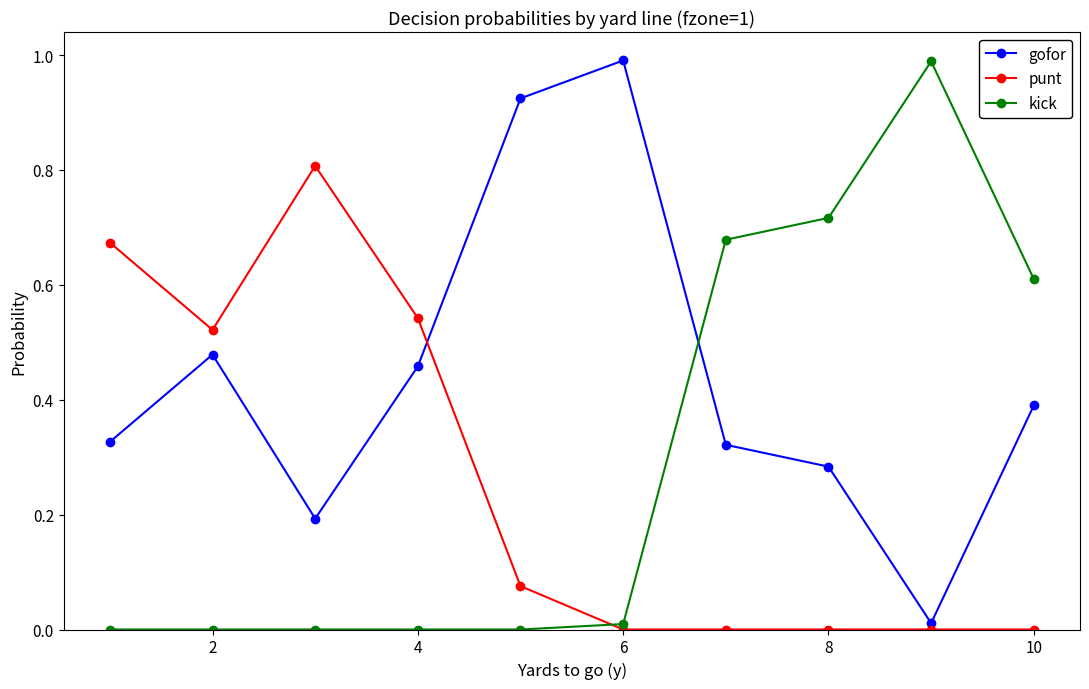

Does the chart have visible grid lines?

No